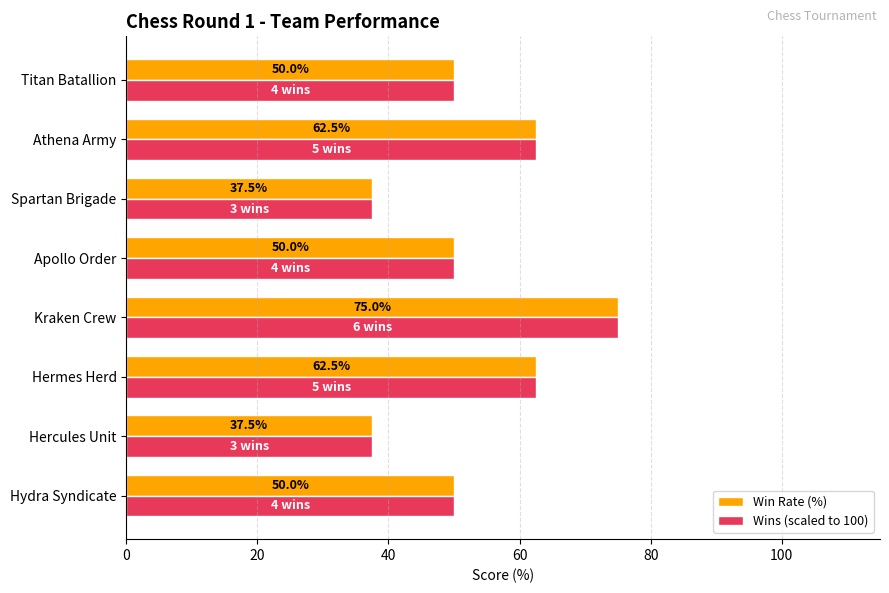

What is the maximum value shown in the chart?

75.0